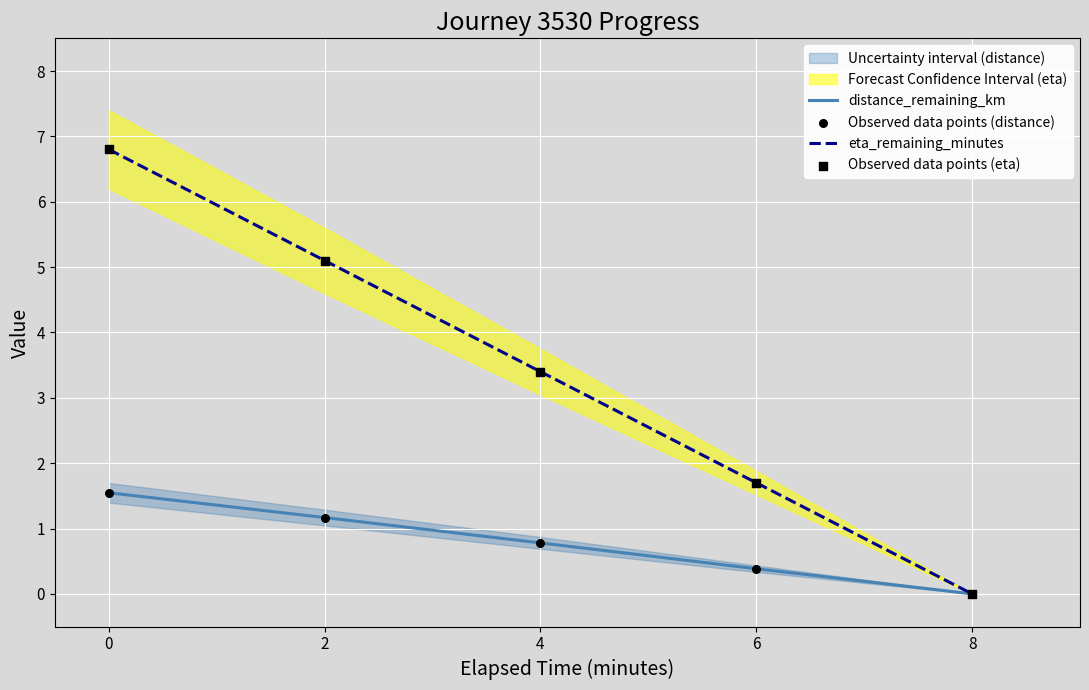

What are all the series names shown in the legend?

distance_remaining_km, eta_remaining_minutes, Observed data points (distance), Observed data points (eta)